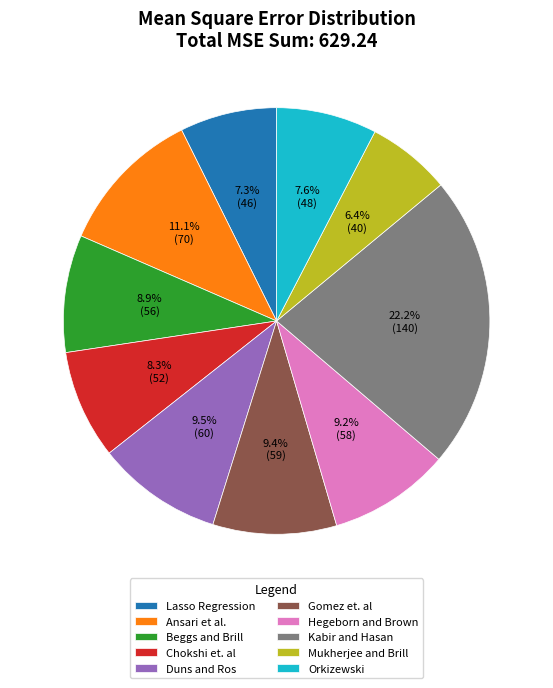

What percentage is the Mukherjee and Brill slice, to the nearest percent?

6%